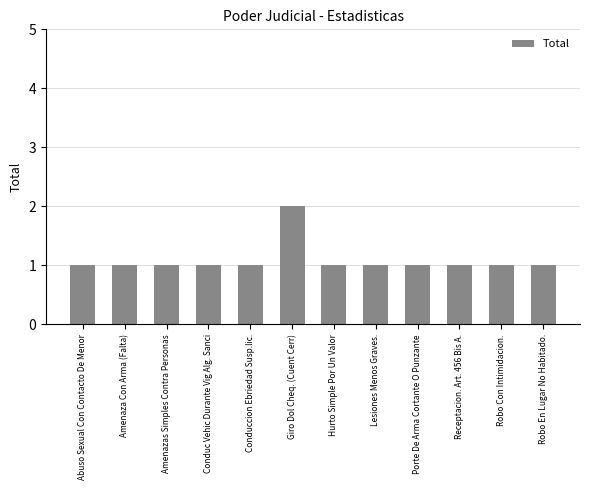

What is the label of the 9th bar from the left?

Porte De Arma Cortante O Punzante